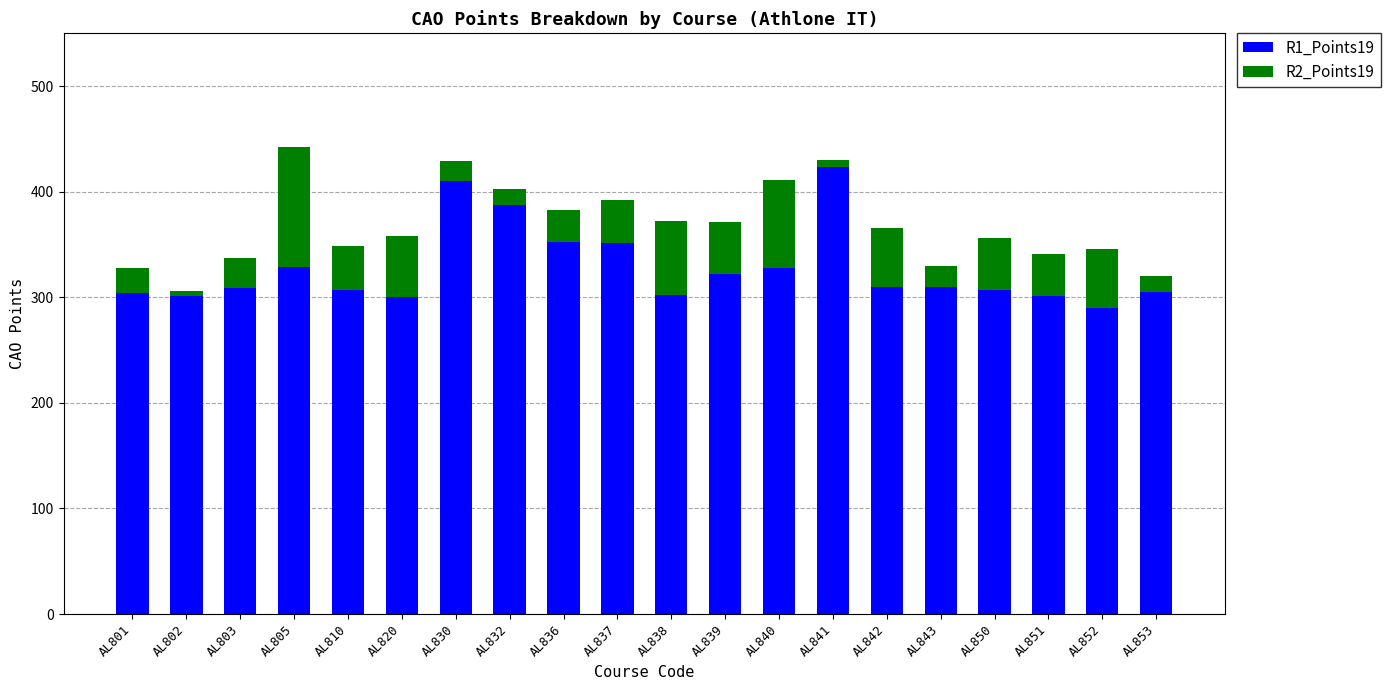

At which label does R1_Points19 reach its peak?

AL841